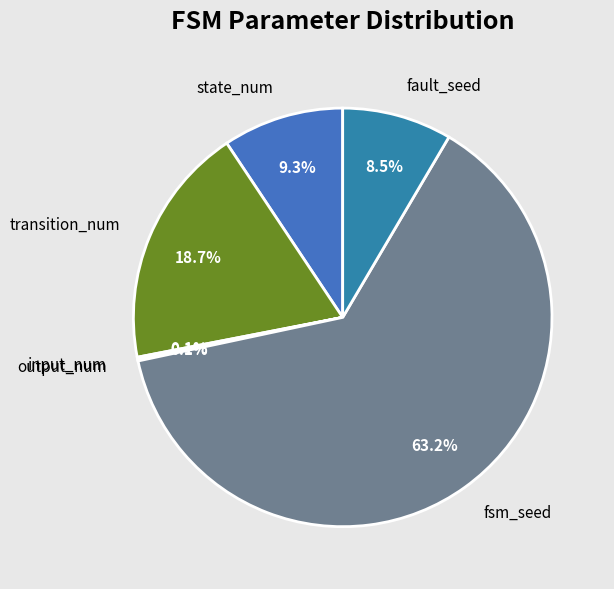

Which slice is the largest?

fsm_seed